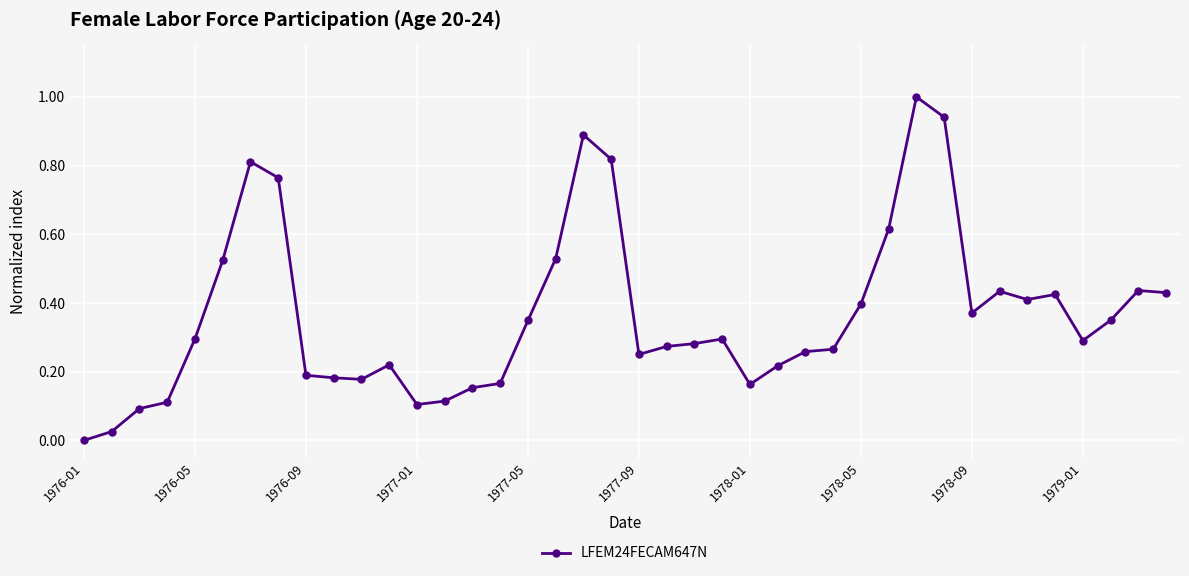

What is the difference between the maximum and minimum values?

1.0